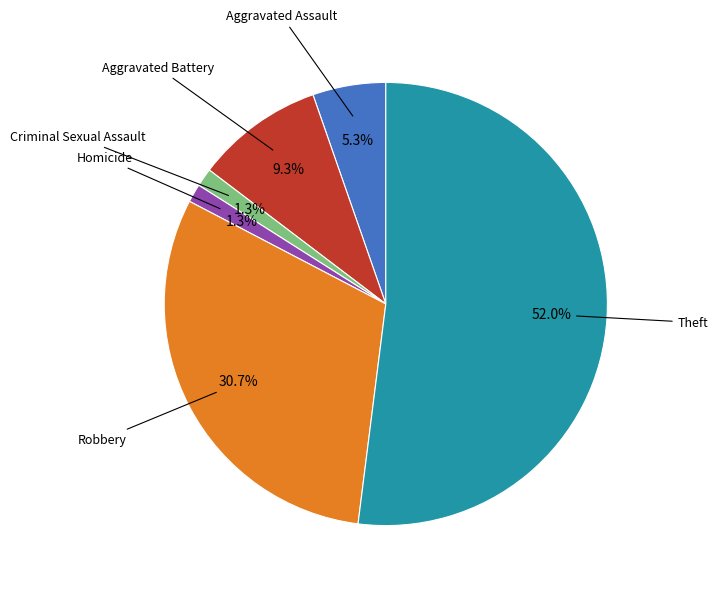

Does any single category account for the majority?

Yes